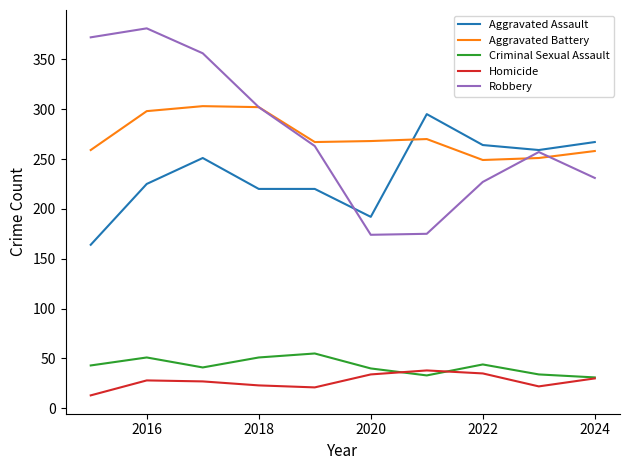

Which series has the widest spread of values?

Robbery